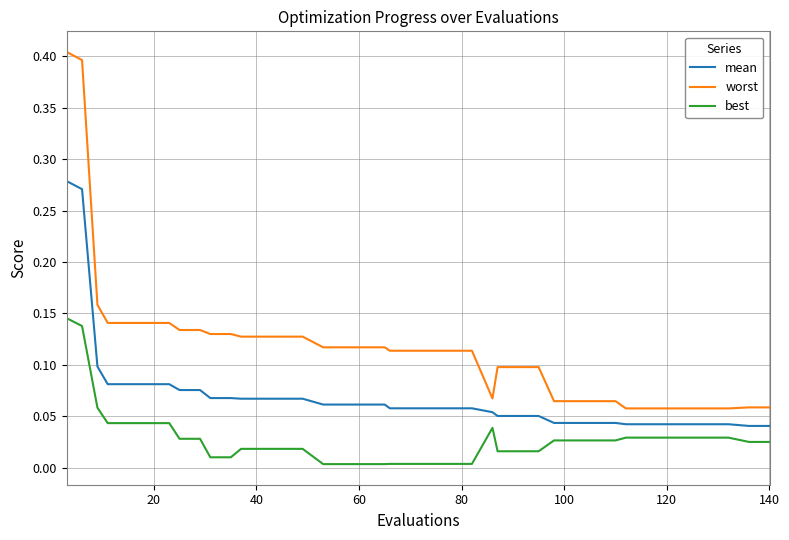

True or false: best and mean intersect in this chart.

False